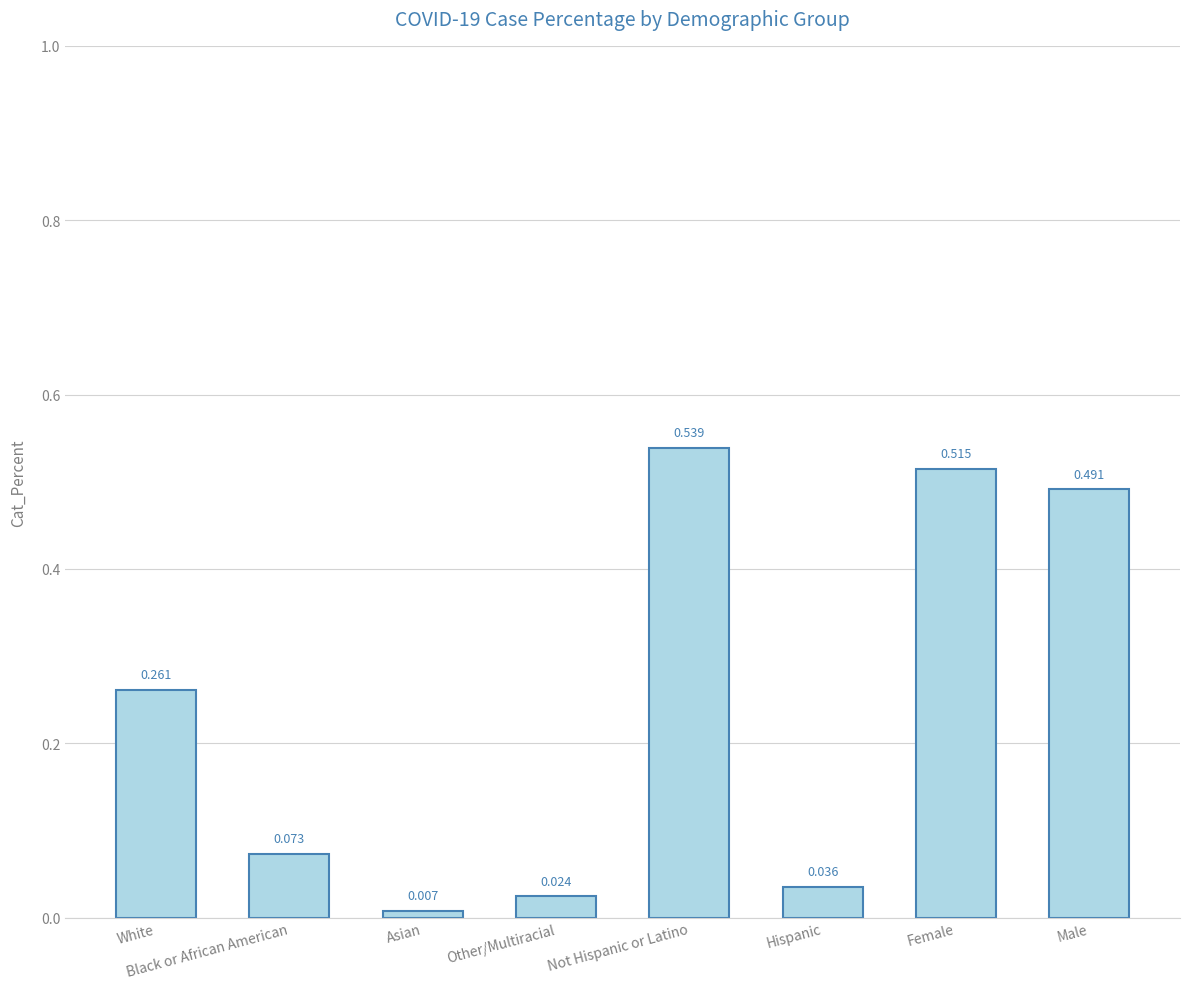

Which label corresponds to the largest value in the chart?

Not Hispanic or Latino